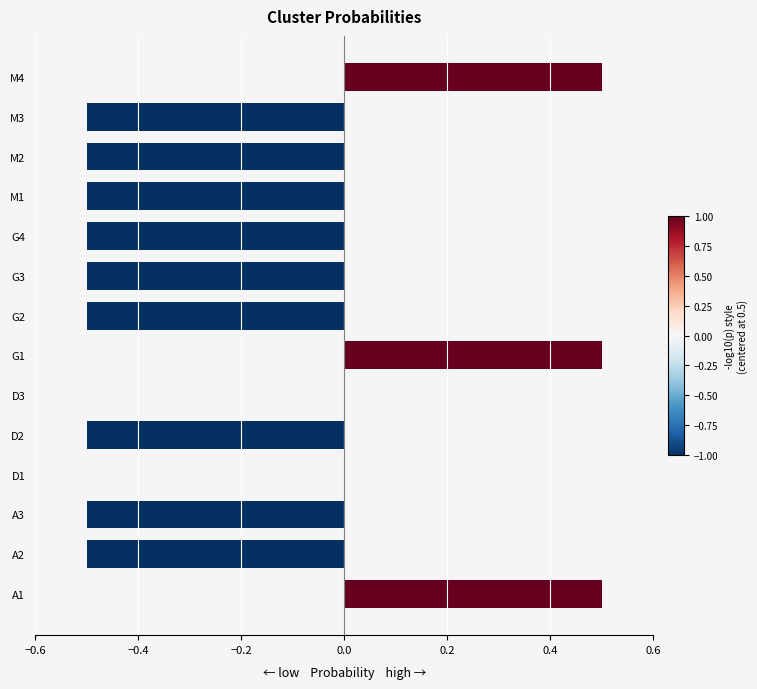

What is the sum of all values?

-3.0